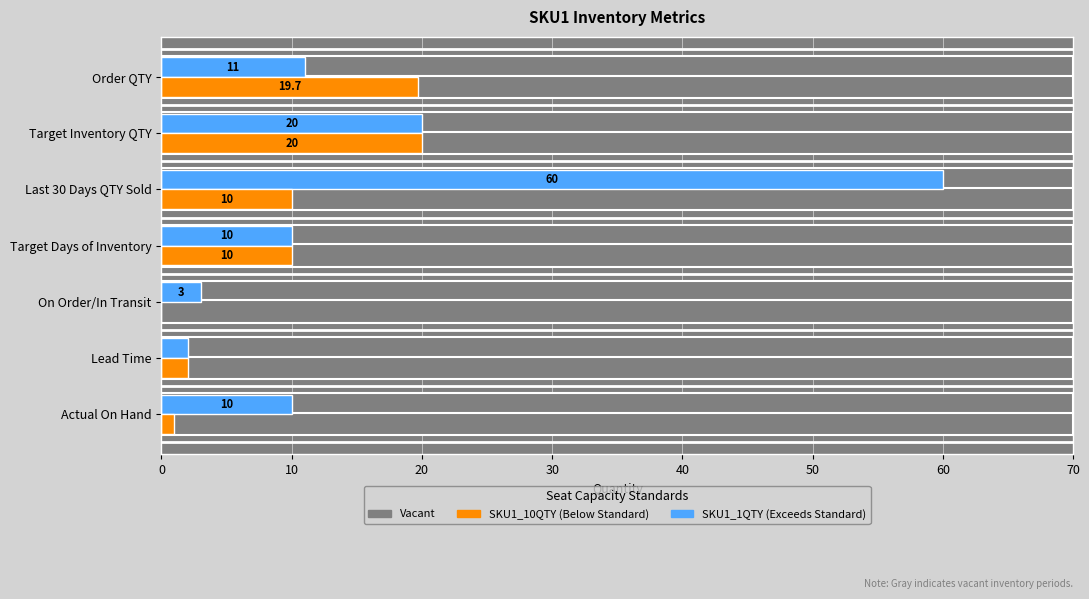

What is the sum of the SKU1_10QTY values at Lead Time and On Order/In Transit?

2.0